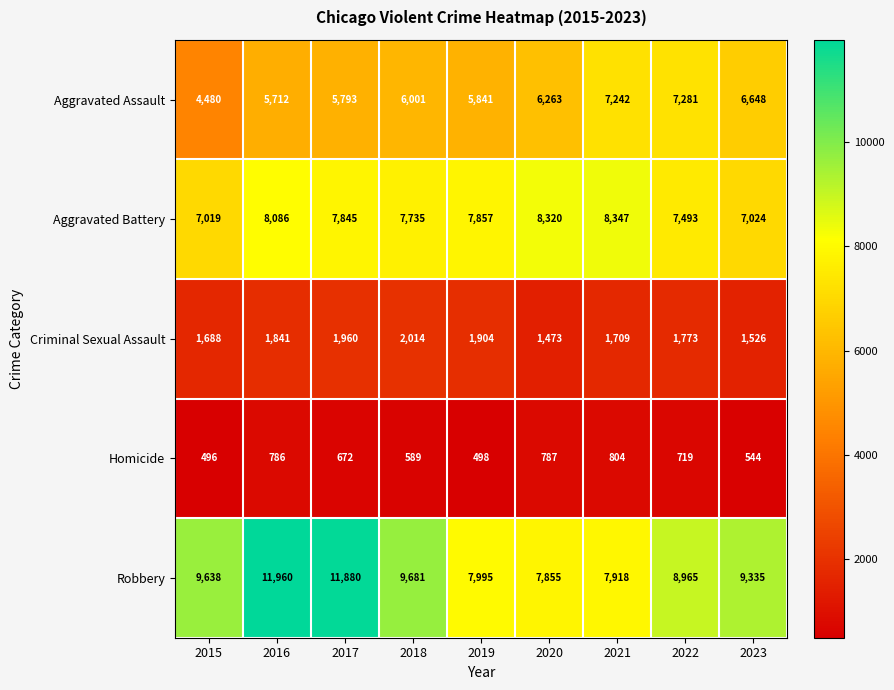

What is the spread (max minus min) of values at 2015?

9142